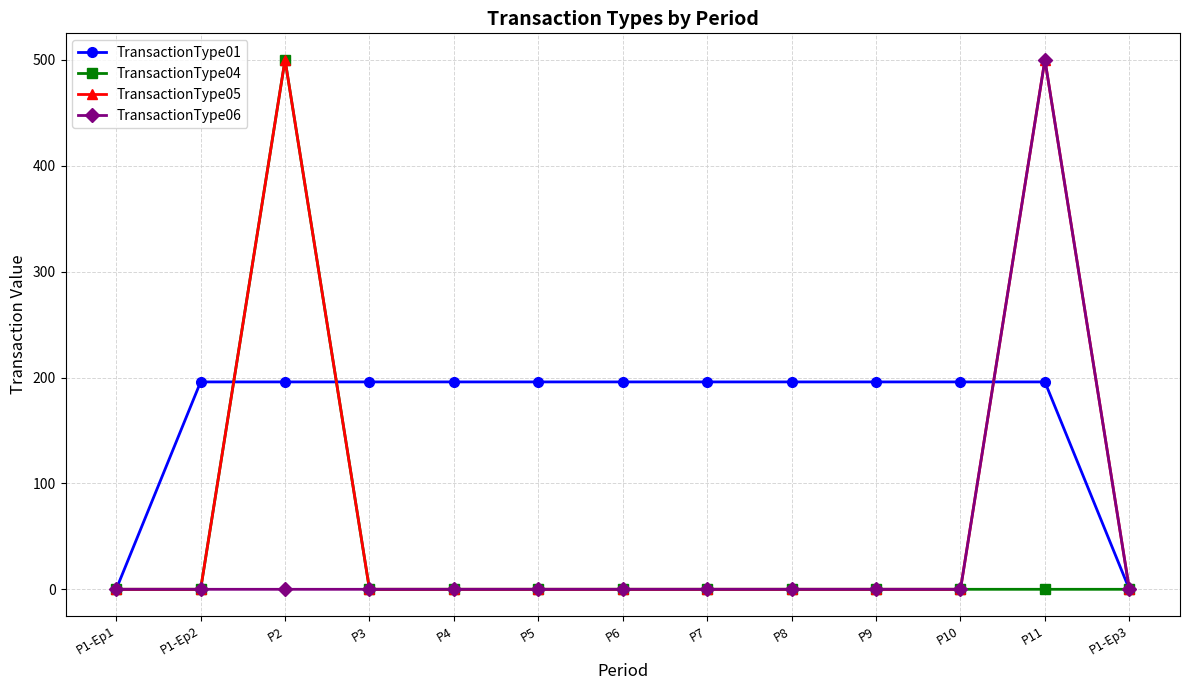

True or false: TransactionType01 has a value of 0.0 at P1-Ep1.

True